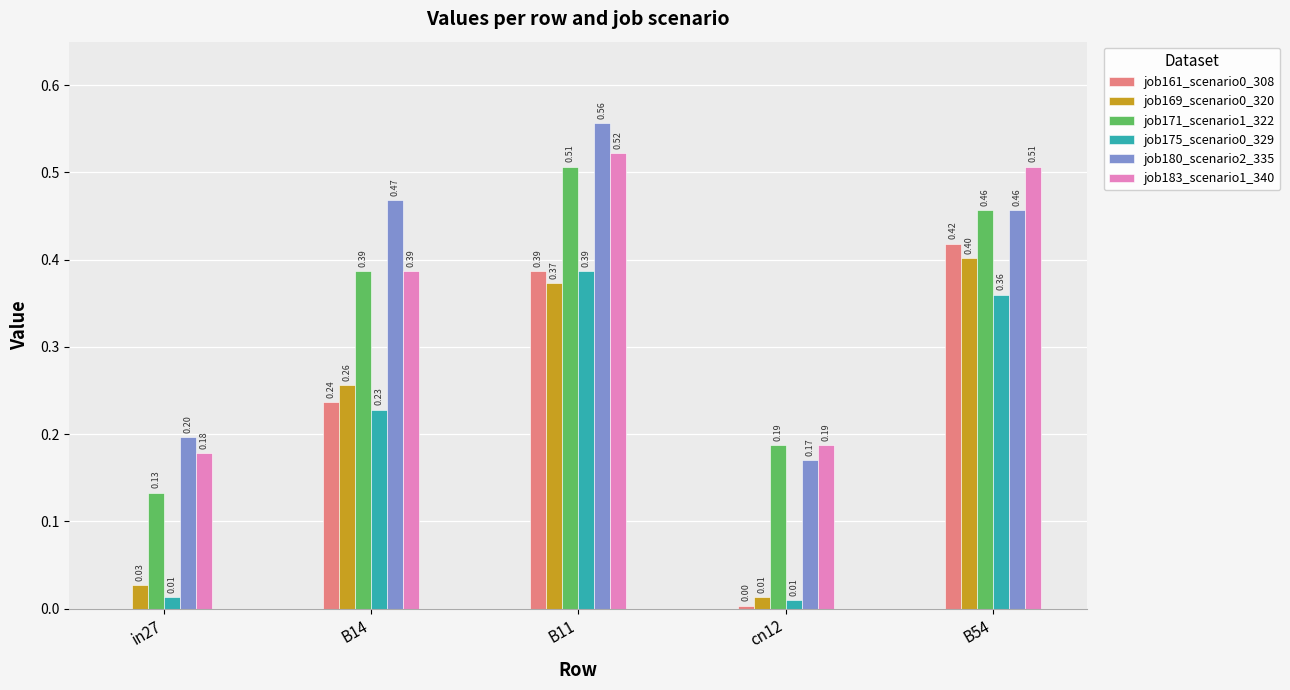

True or false: job183_scenario1_340 has a value of 0.1 at B14.

False